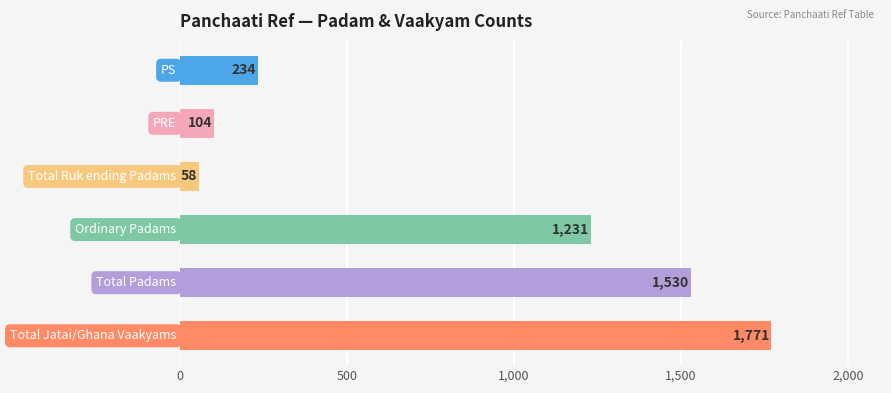

What is the greatest value displayed?

1771